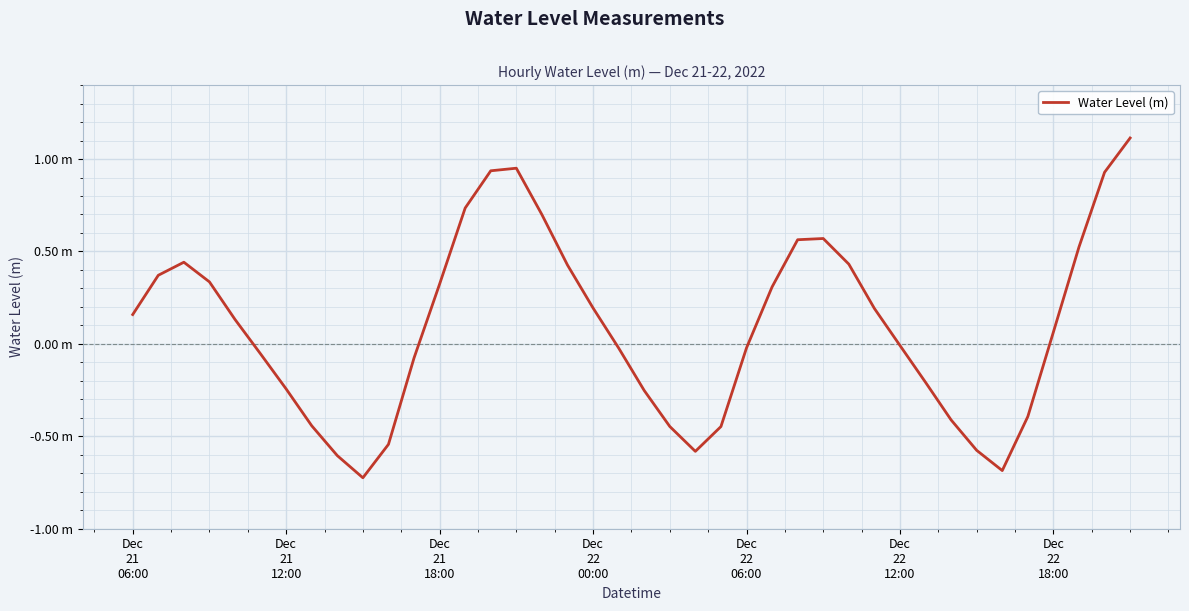

What is the sum of all values?

3.7